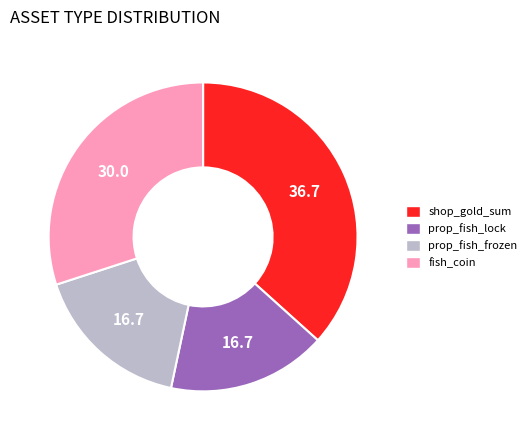

Is there any slice that represents more than half of the pie?

No